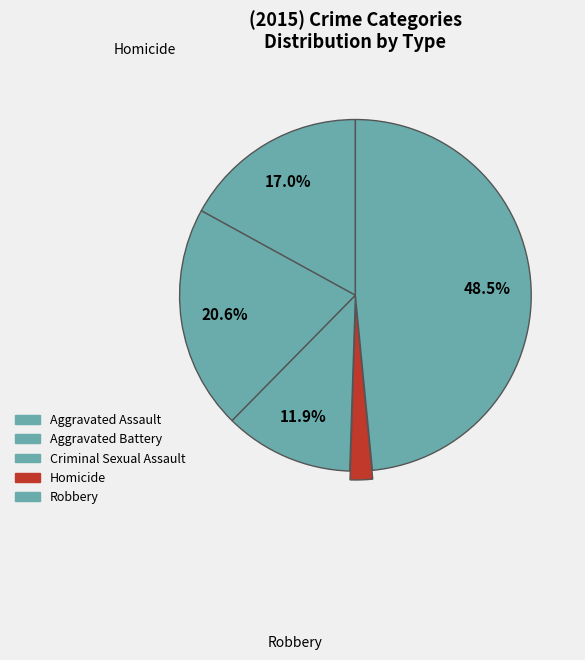

Is there any slice that represents more than half of the pie?

No